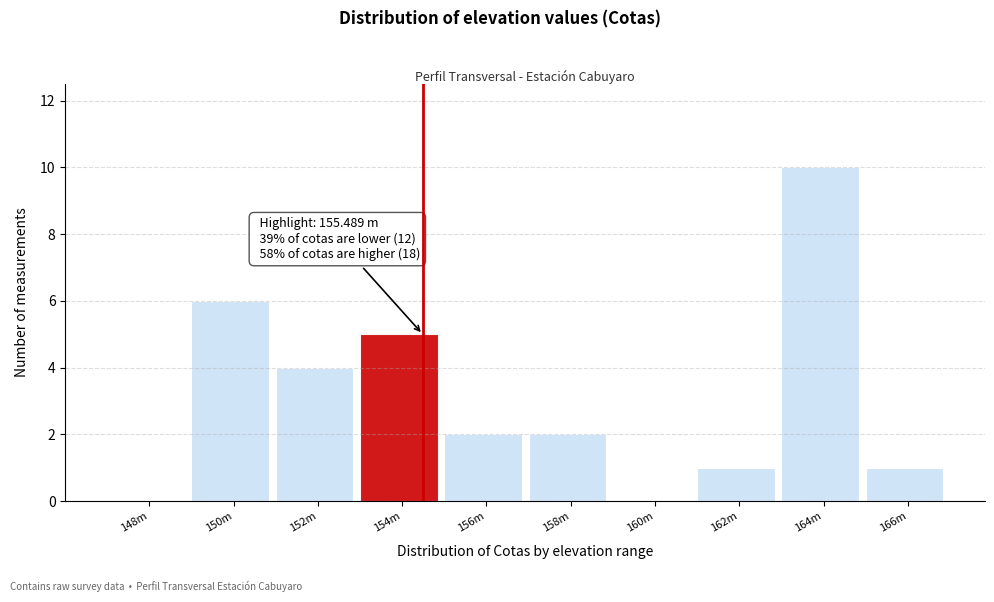

Reading left to right, what are all the values shown in this chart?

148m=0	150m=6	152m=4	154m=5	156m=2	158m=2	160m=0	162m=1	164m=10	166m=1